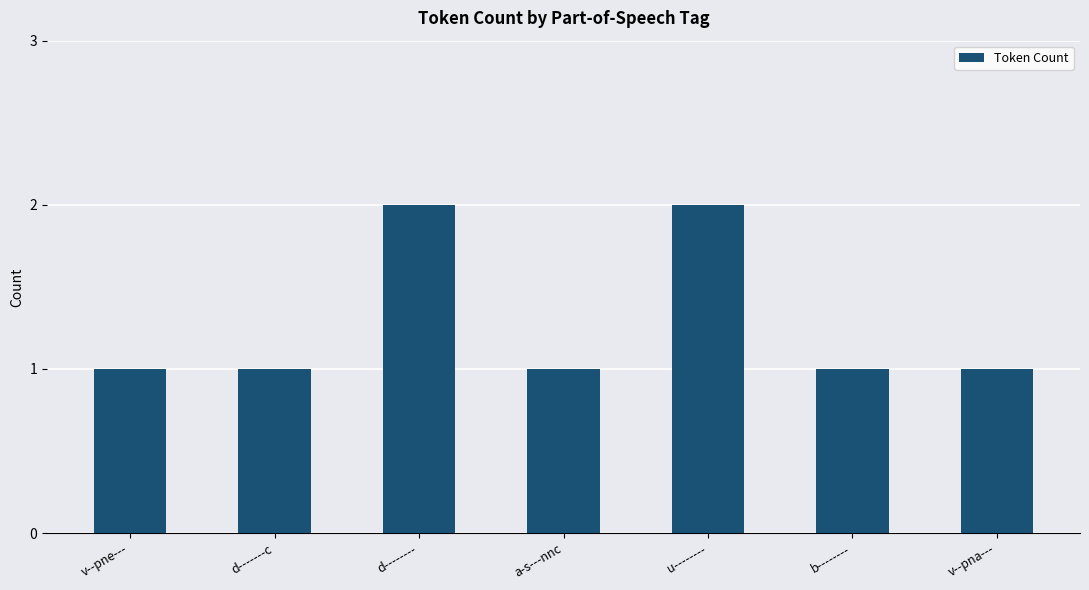

Reading left to right, list all the values displayed in this chart.

v--pne---=1	d-------c=1	d--------=2	a-s---nnc=1	u--------=2	b--------=1	v--pna---=1